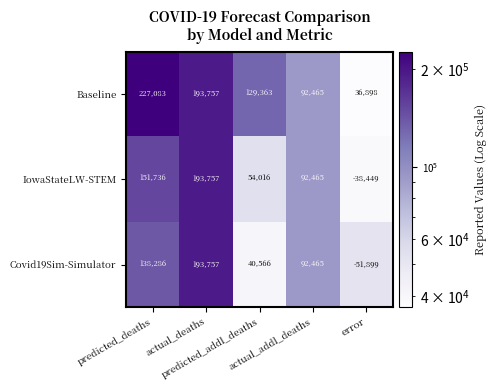

Which series has the largest total across all categories?

Baseline